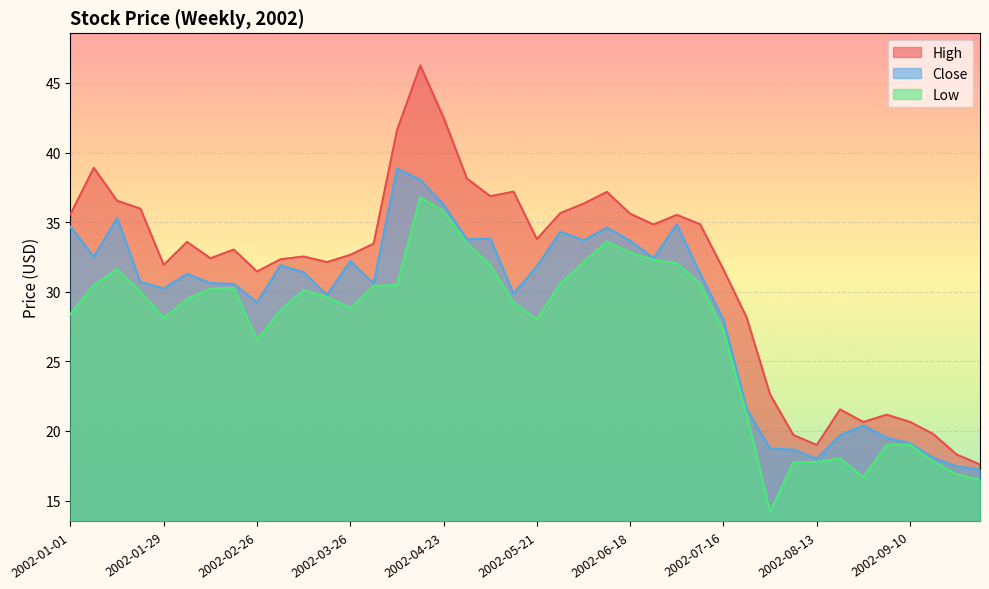

Where does the Close series first go above 31?

2002-01-01